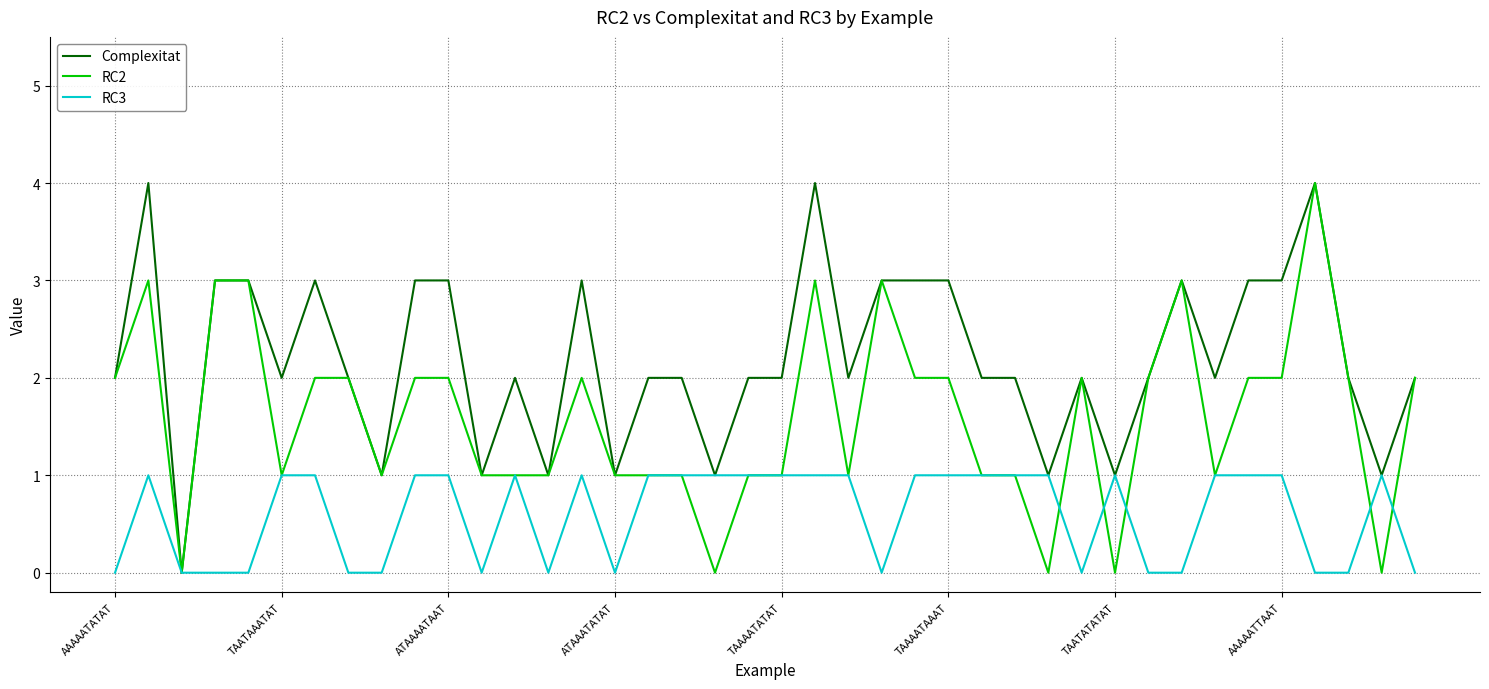

What is the maximum value shown in the chart?

4